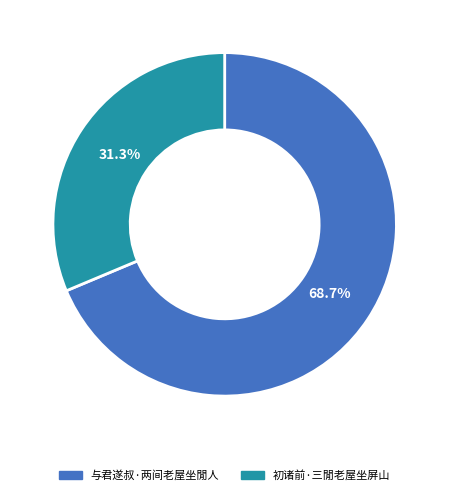

The 与君遂叔·两间老屋坐閒人 slice represents 60% of the pie. True or false?

False